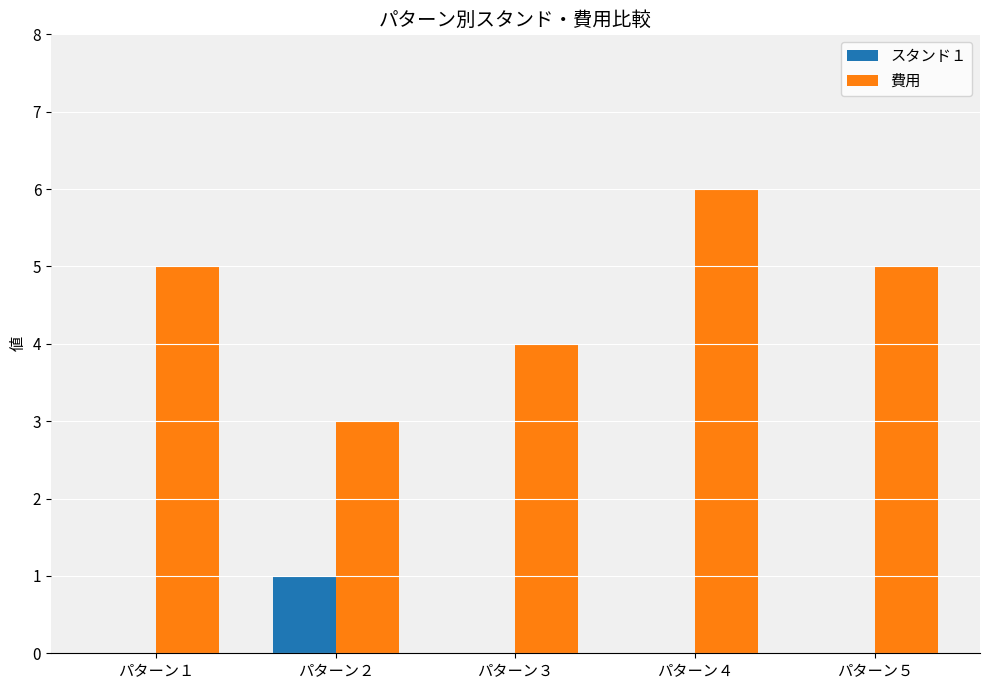

What is the maximum value shown in the chart?

6